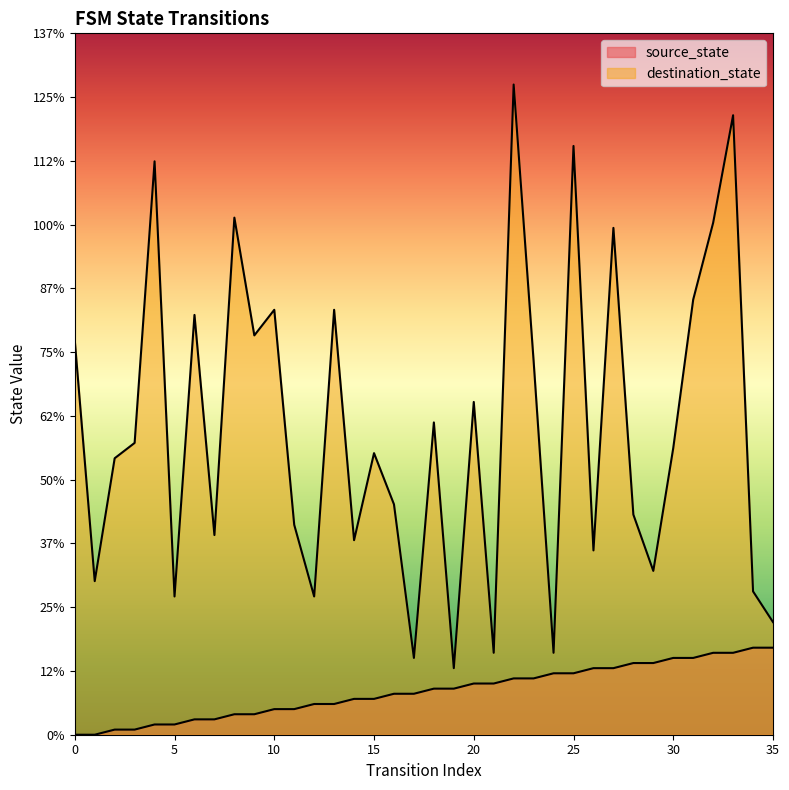

Rank the series by their maximum value, from lowest to highest.

source_state, destination_state